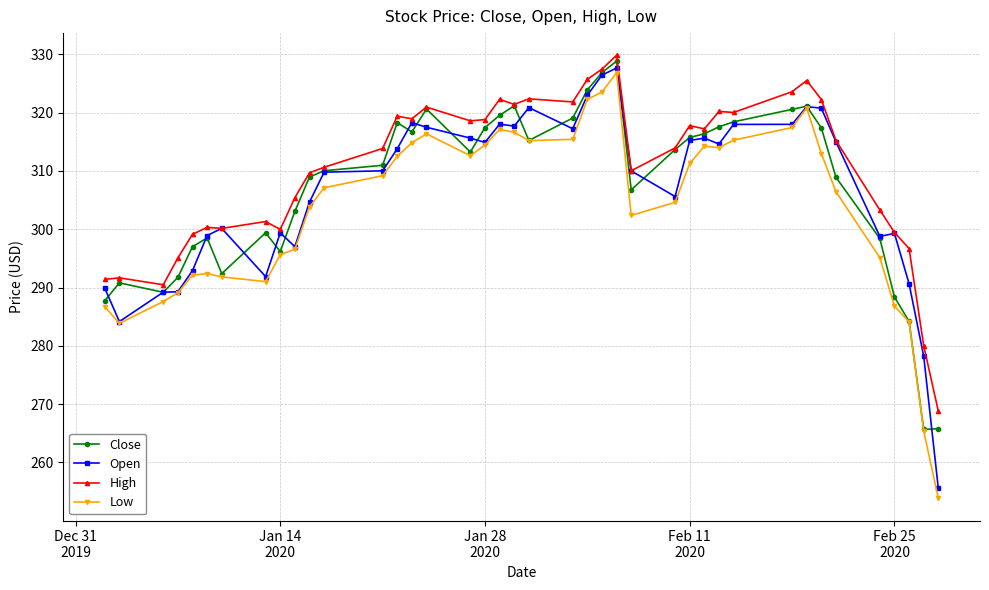

What is the value of the High point at the 13th from the left?

313.9